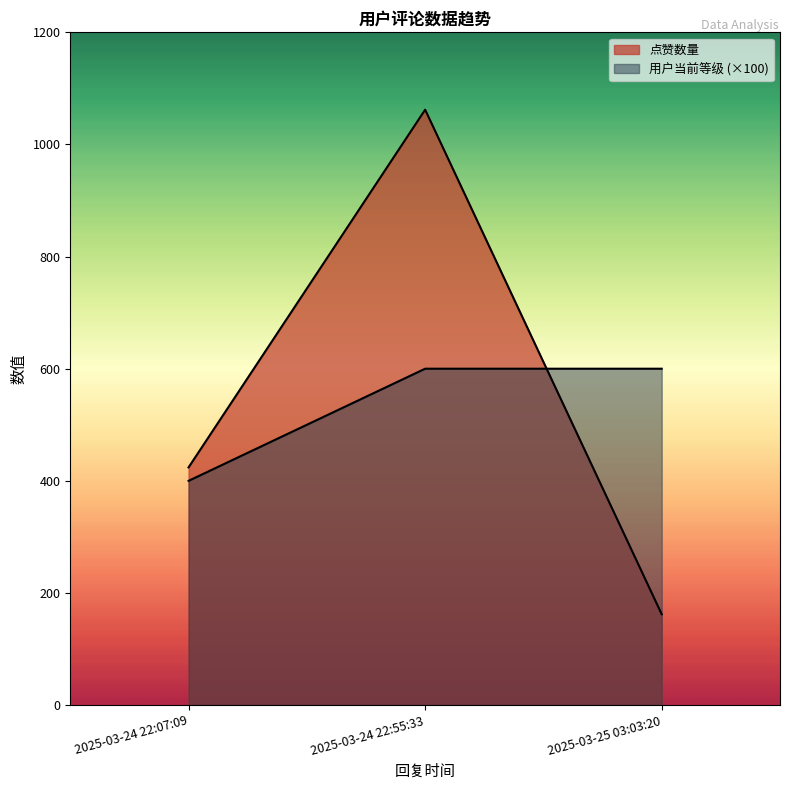

Does the chart have visible grid lines?

No